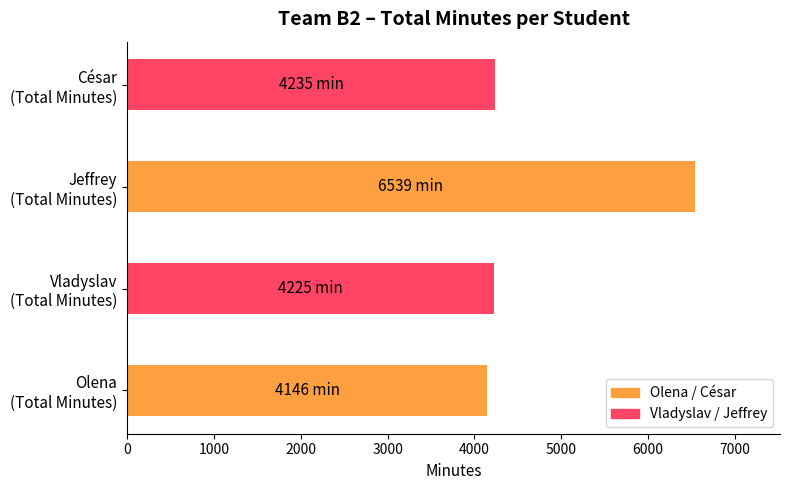

Are the bars grouped side by side (vs. stacked)?

No